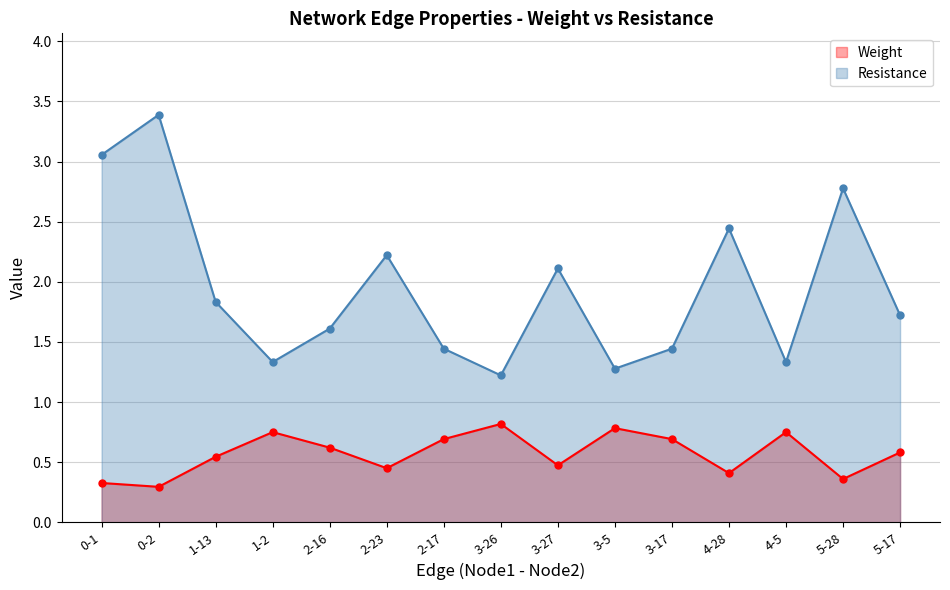

At which category is the sum across all series the highest?

0-2